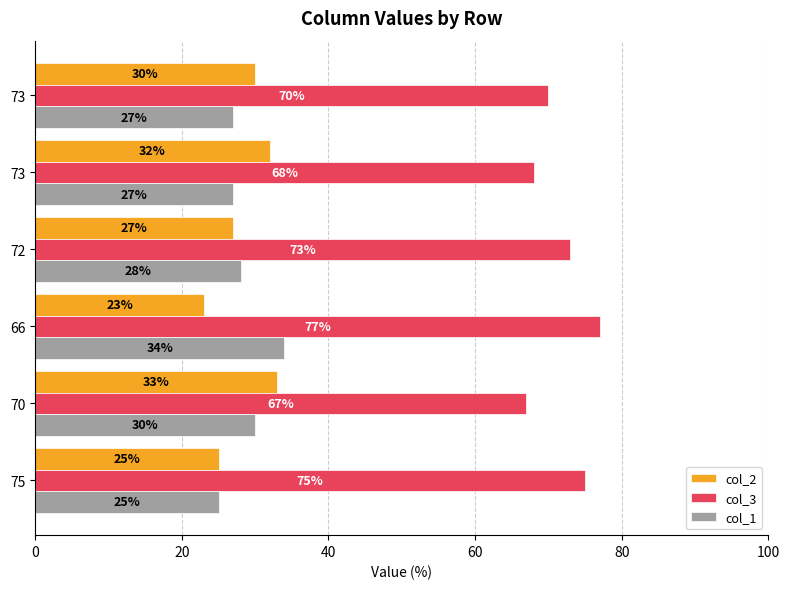

What are all the series names shown in the legend?

col_2, col_3, col_1